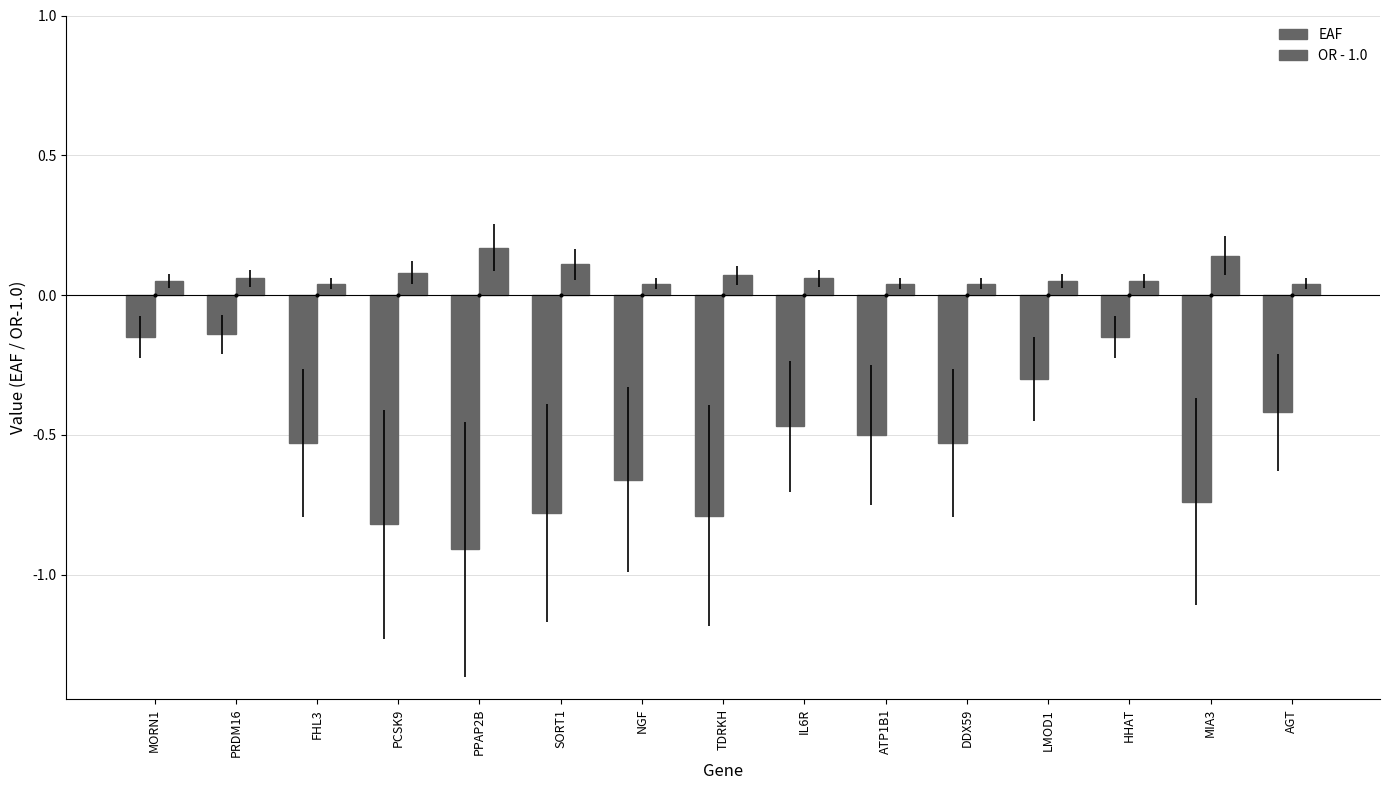

At which category does the chart reach its minimum across all series?

PPAP2B